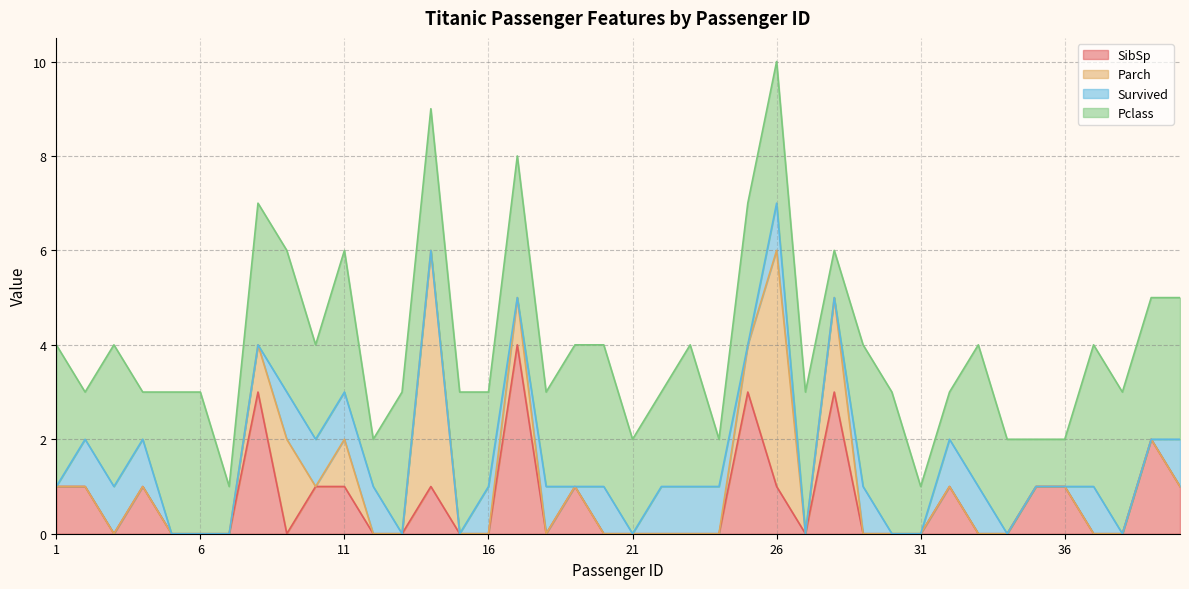

What is the average value of the Pclass series?

2